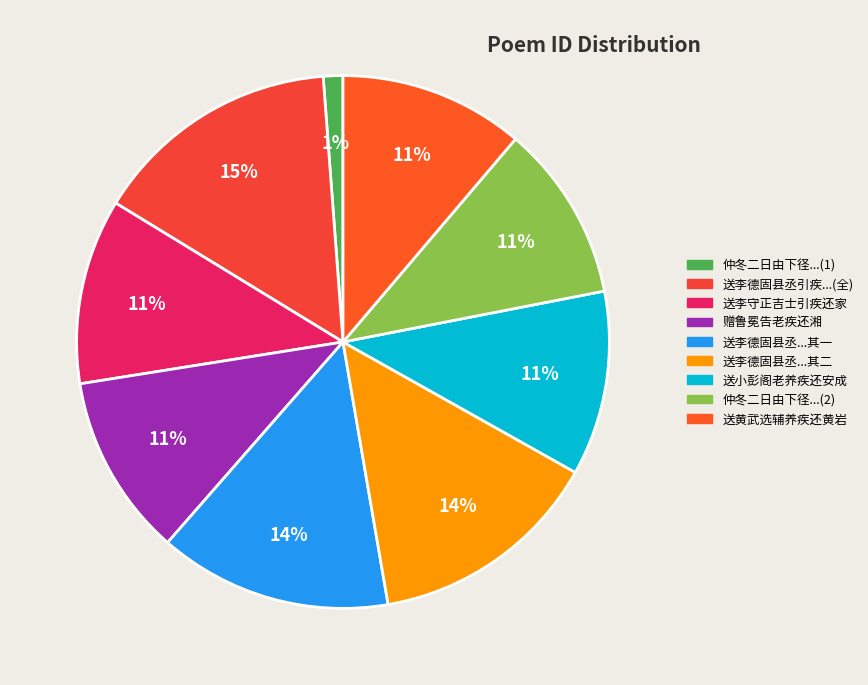

To the nearest percent, what is the average slice percentage?

11%